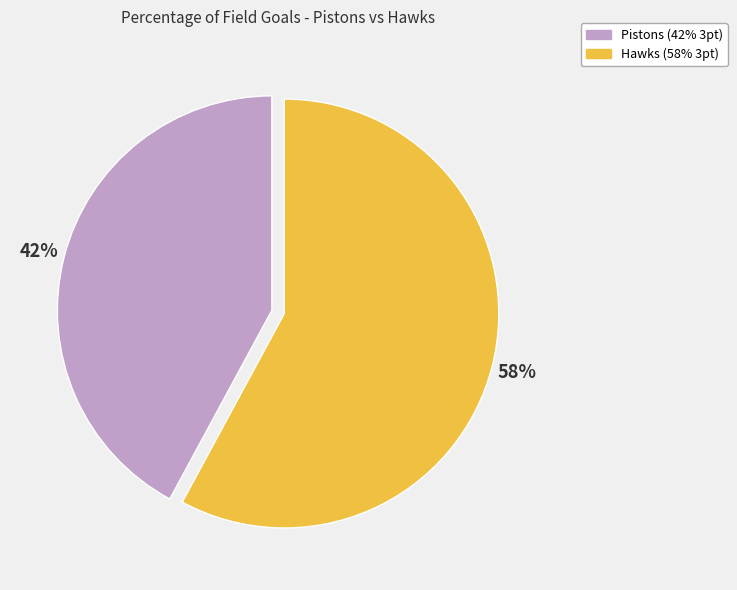

The Pistons slice represents 42% of the pie. True or false?

True